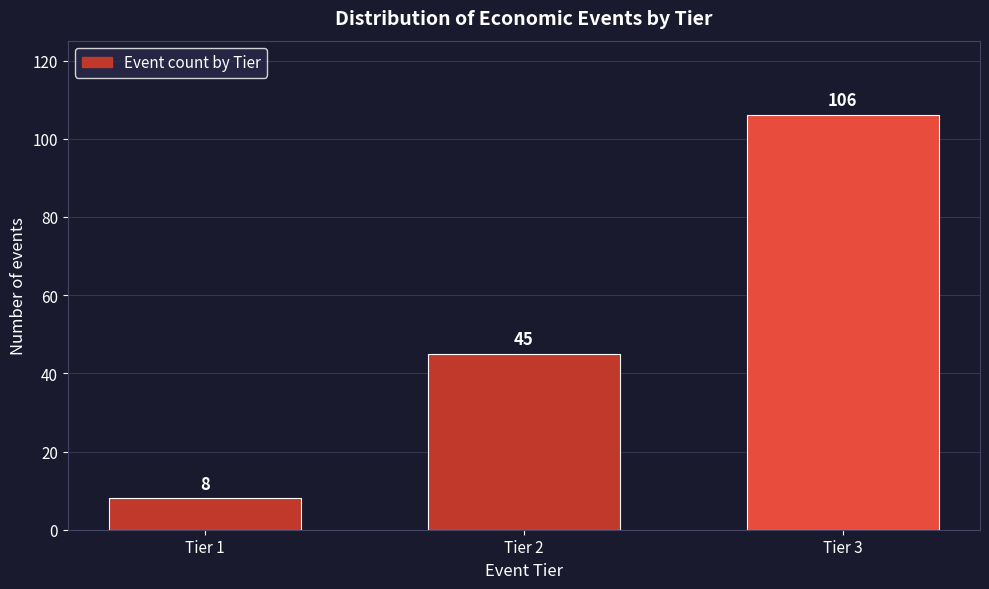

Reading left to right, extract all data points from this chart.

Tier 1=8	Tier 2=45	Tier 3=106